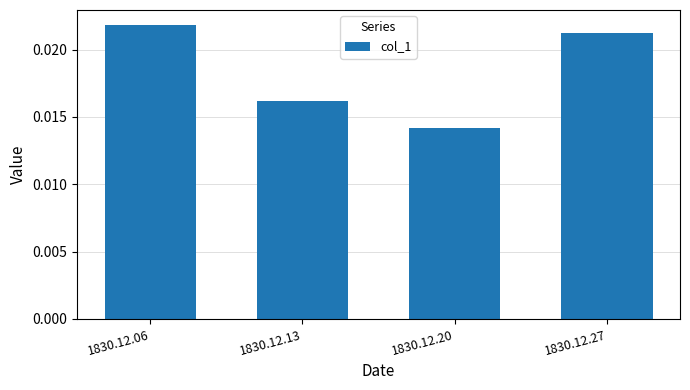

Rank the categories by value from lowest to highest.

1830.12.20, 1830.12.13, 1830.12.27, 1830.12.06